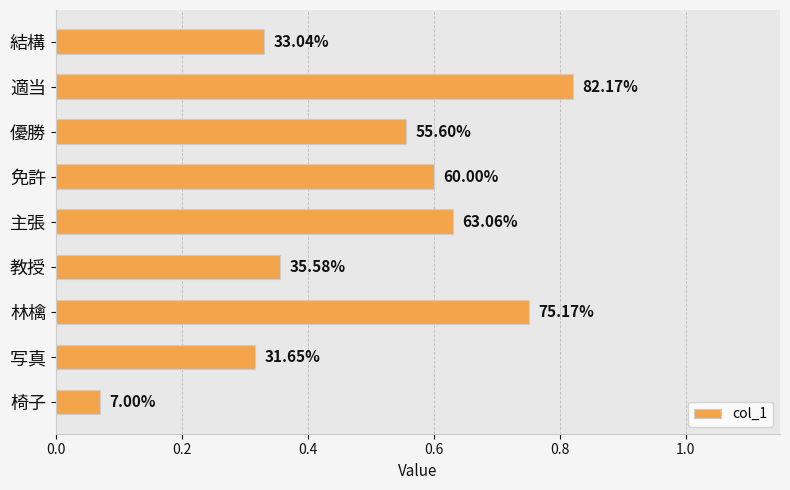

Are the bars horizontal?

Yes